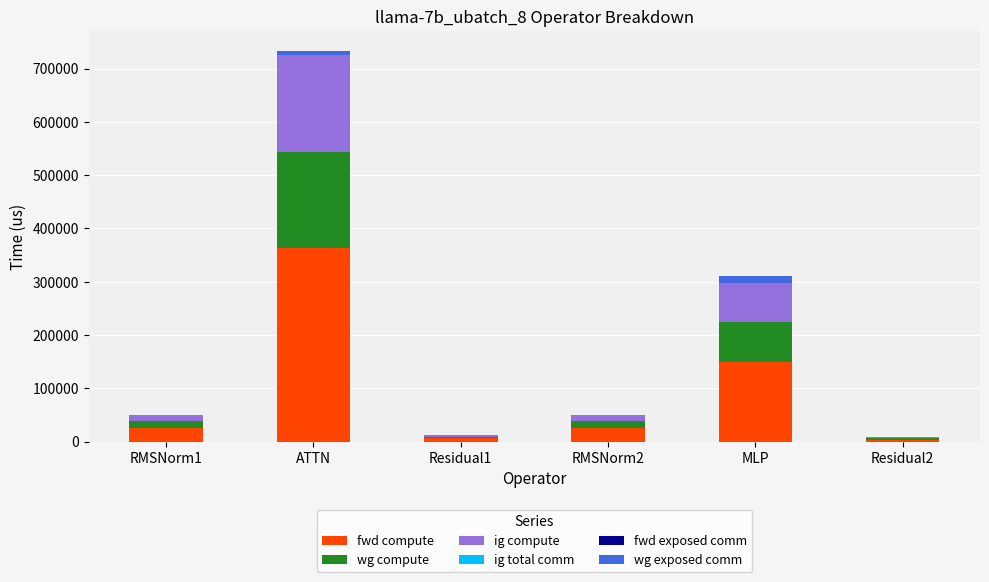

Are the bars grouped side by side (vs. stacked)?

No